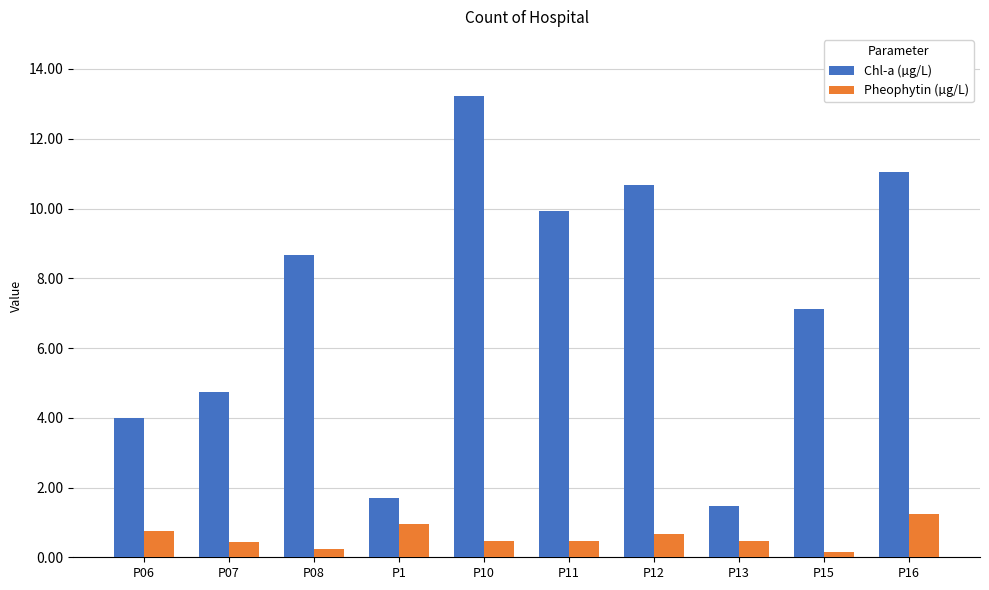

Rank the series at P1 from lowest to highest value.

Pheophytin (µg/L), Chl-a (µg/L)